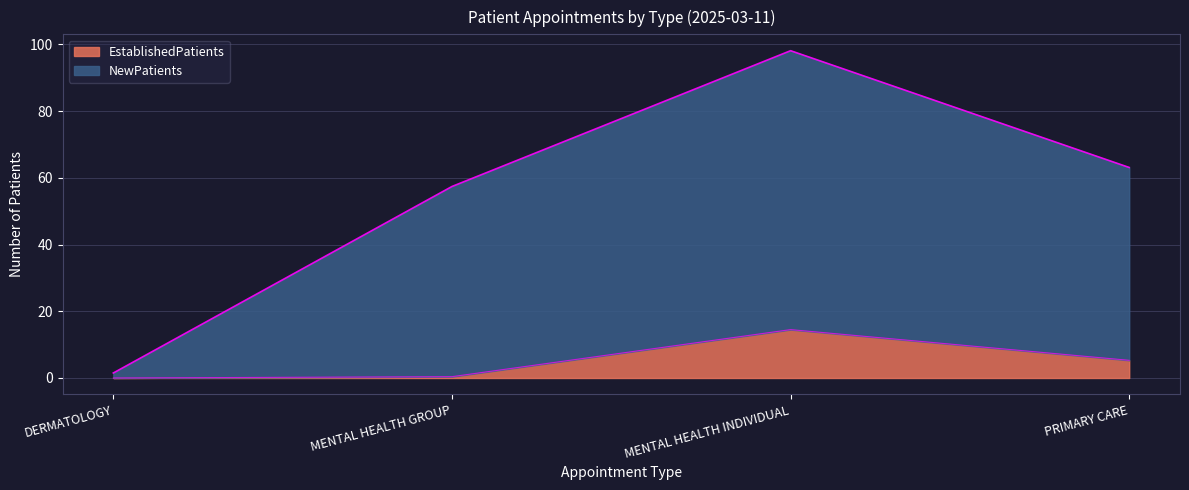

What is the approximate value of EstablishedPatients at PRIMARY CARE?

5.3